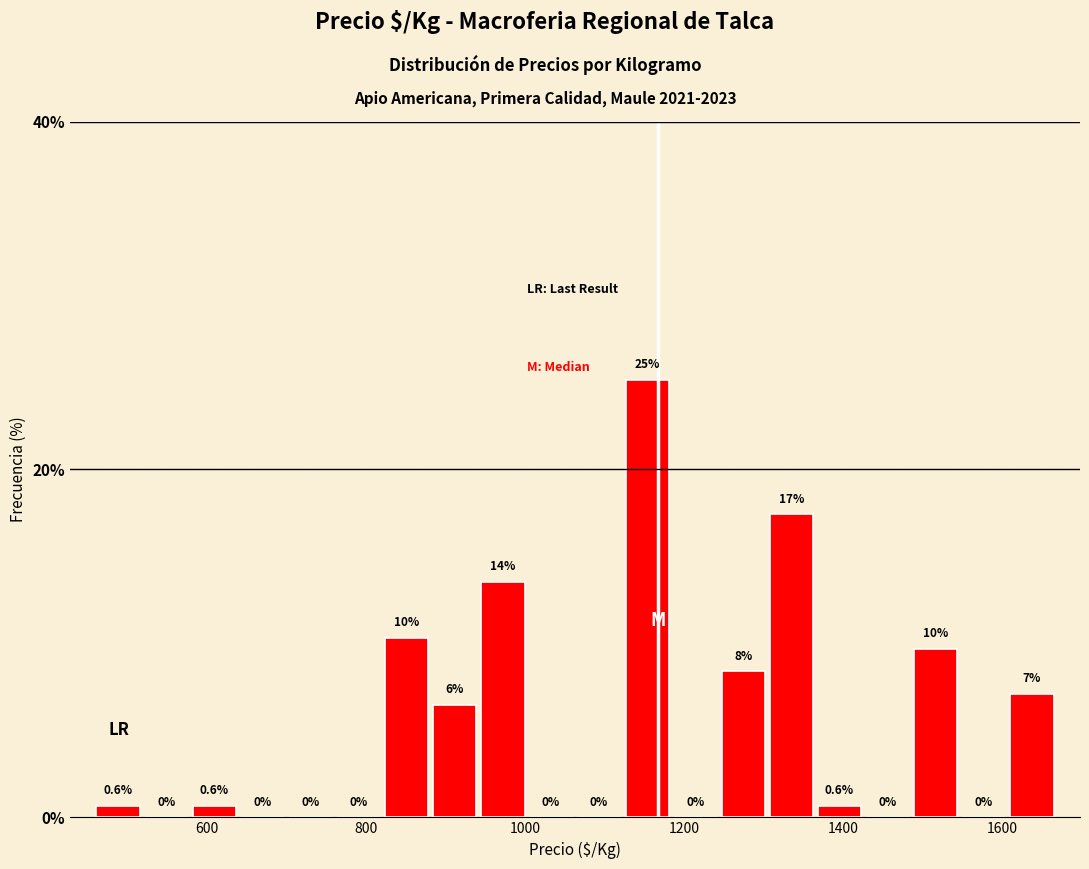

Around what value on the x-axis is the tallest bar? Give the approximate position of its centre, as read against the axis.

1160